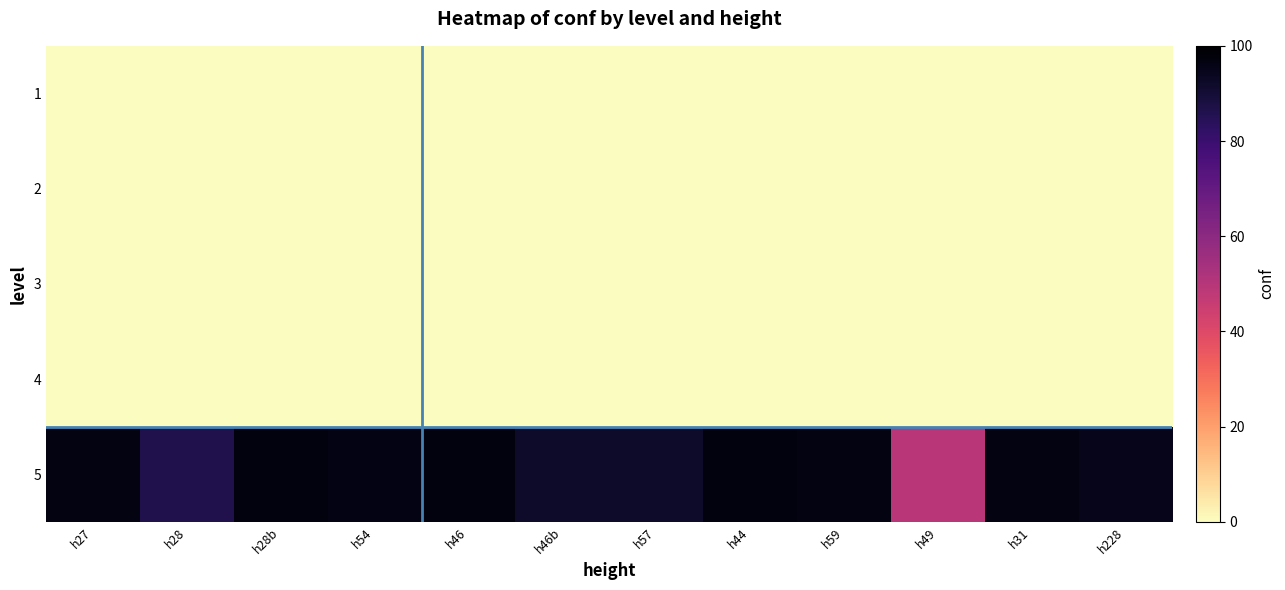

Reading right to left, what are all the values shown in this chart?

1: h228=0.0	h31=0.0	h49=0.0	h59=0.0	h44=0.0	h57=0.0	h46b=0.0	h46=0.0	h54=0.0	h28b=0.0	h28=0.0	h27=0.0
2: h228=0.0	h31=0.0	h49=0.0	h59=0.0	h44=0.0	h57=0.0	h46b=0.0	h46=0.0	h54=0.0	h28b=0.0	h28=0.0	h27=0.0
3: h228=0.0	h31=0.0	h49=0.0	h59=0.0	h44=0.0	h57=0.0	h46b=0.0	h46=0.0	h54=0.0	h28b=0.0	h28=0.0	h27=0.0
4: h228=0.0	h31=0.0	h49=0.0	h59=0.0	h44=0.0	h57=0.0	h46b=0.0	h46=0.0	h54=0.0	h28b=0.0	h28=0.0	h27=0.0
5: h228=95.0	h31=96.8	h49=48.8	h59=96.7	h44=96.9	h57=91.9	h46b=91.9	h46=96.9	h54=96.5	h28b=97.0	h28=86.2	h27=96.8